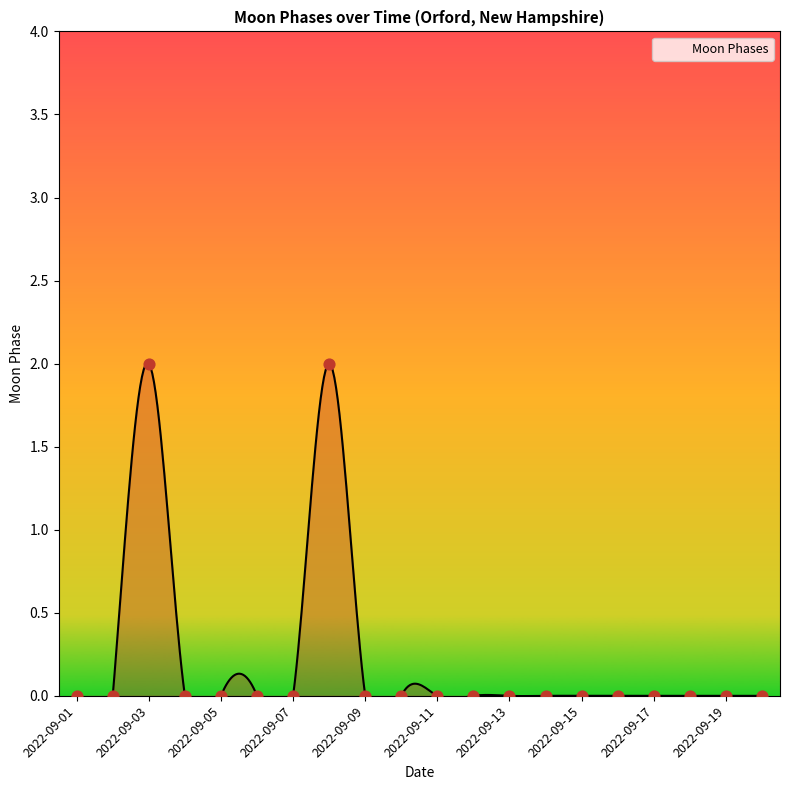

Which has a higher value, 2022-09-12 or 2022-09-04?

2022-09-12